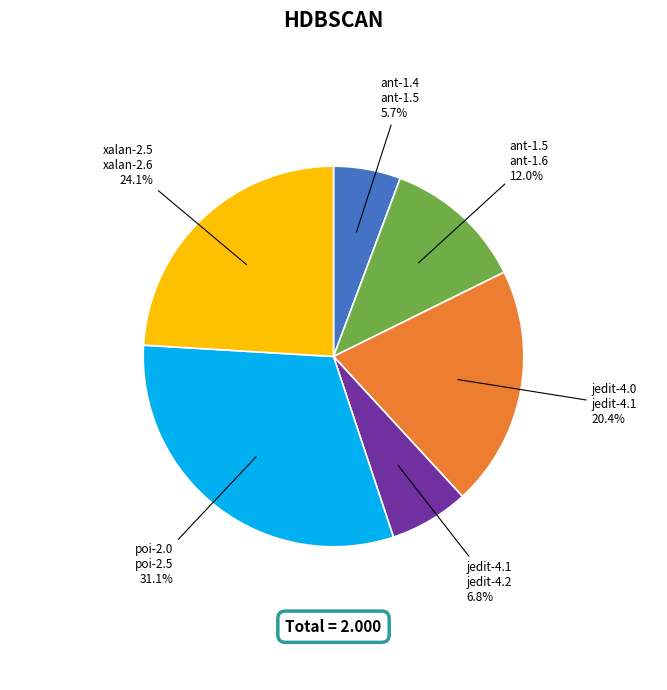

Does any single category account for the majority?

No